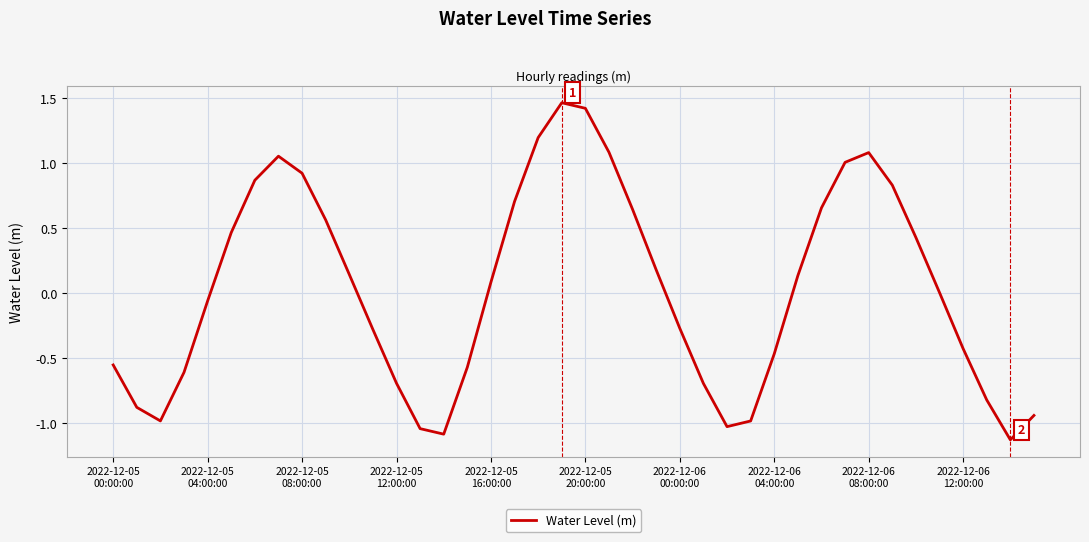

How many lines are shown in the chart?

1